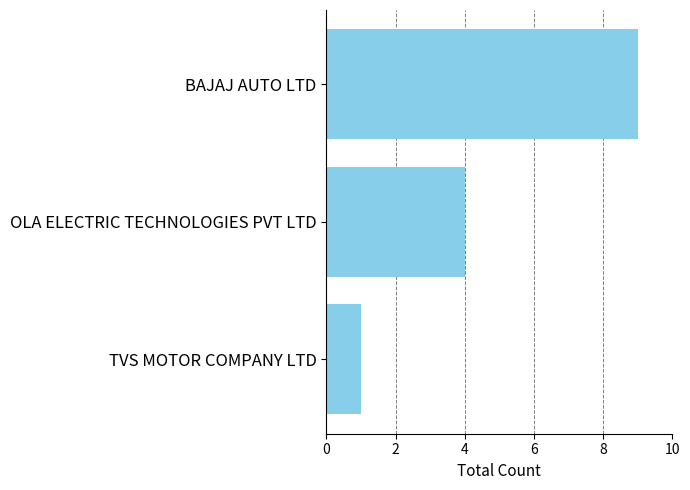

Which label corresponds to the largest value in the chart?

BAJAJ AUTO LTD